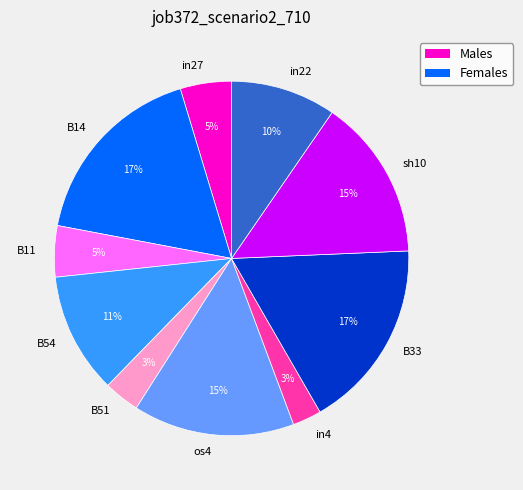

Do B33 and B54 together represent more than half of the pie?

No